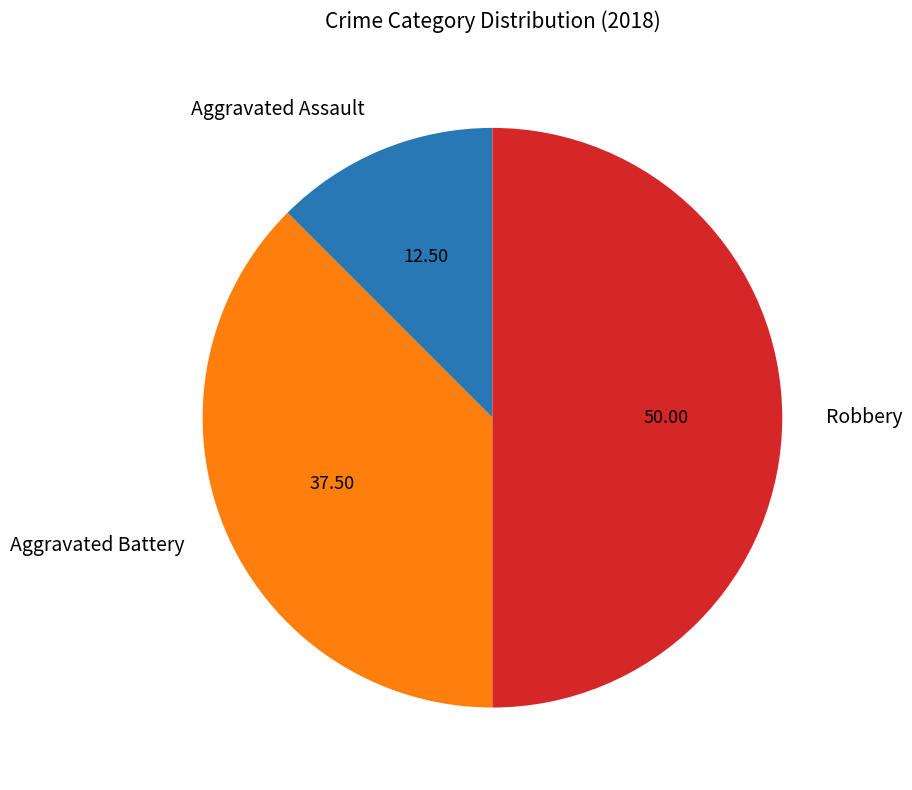

Rank the categories by value from highest to lowest.

Robbery, Aggravated Battery, Aggravated Assault